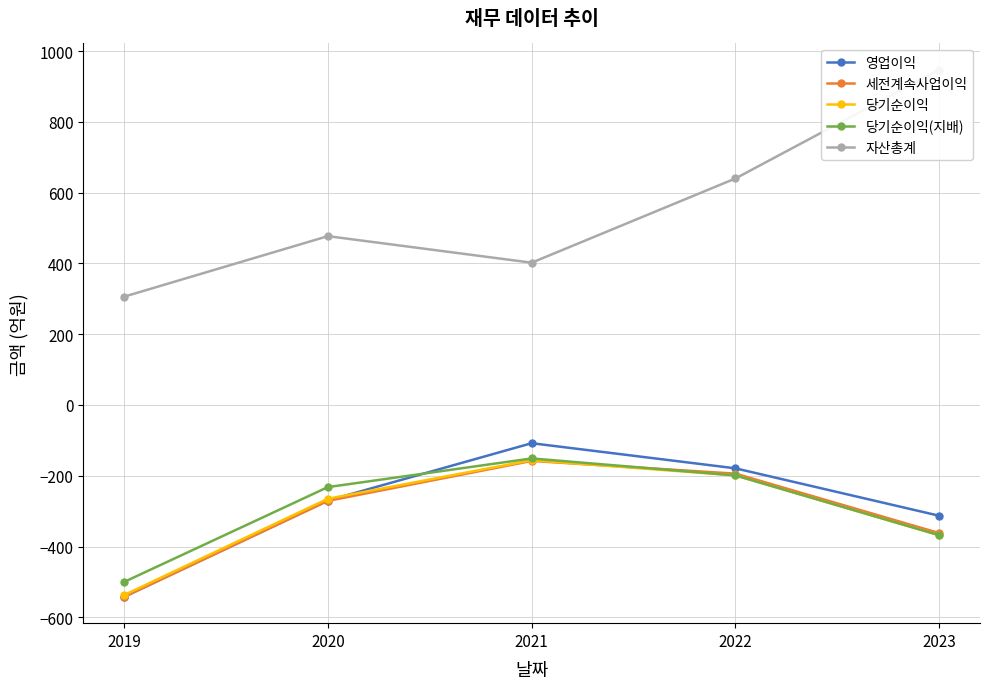

True or false: 당기순이익(지배) and 자산총계 cross at least once.

False